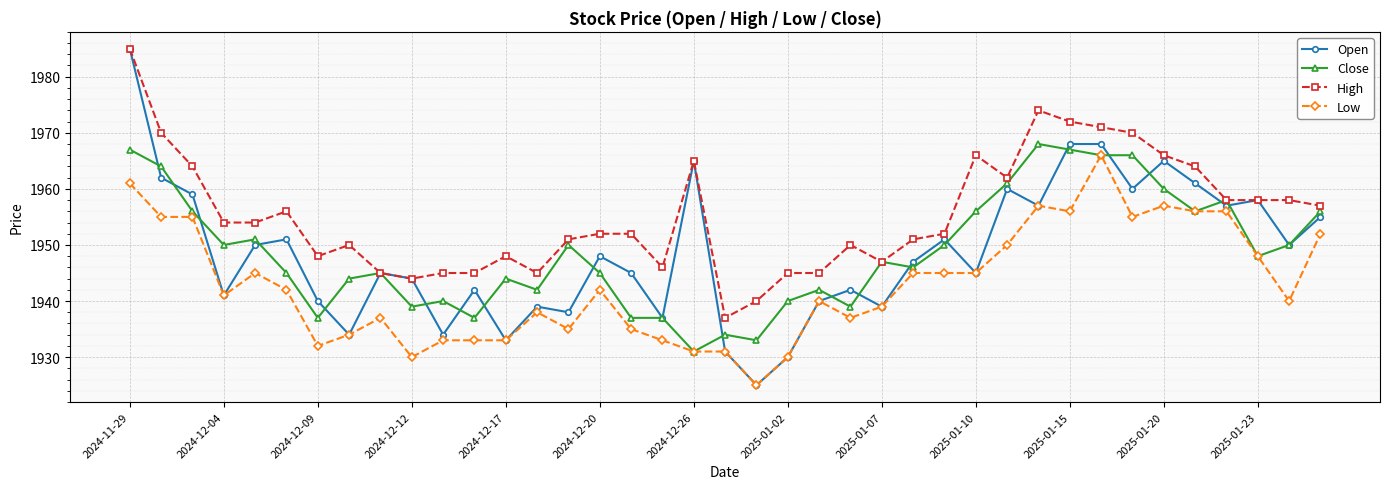

What is the average value of the Low series?

1943